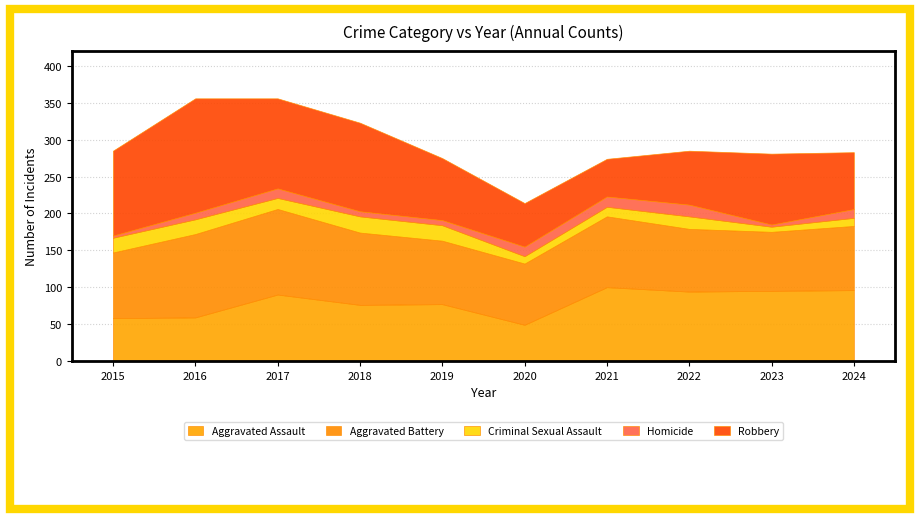

What is the minimum value shown in the chart?

3